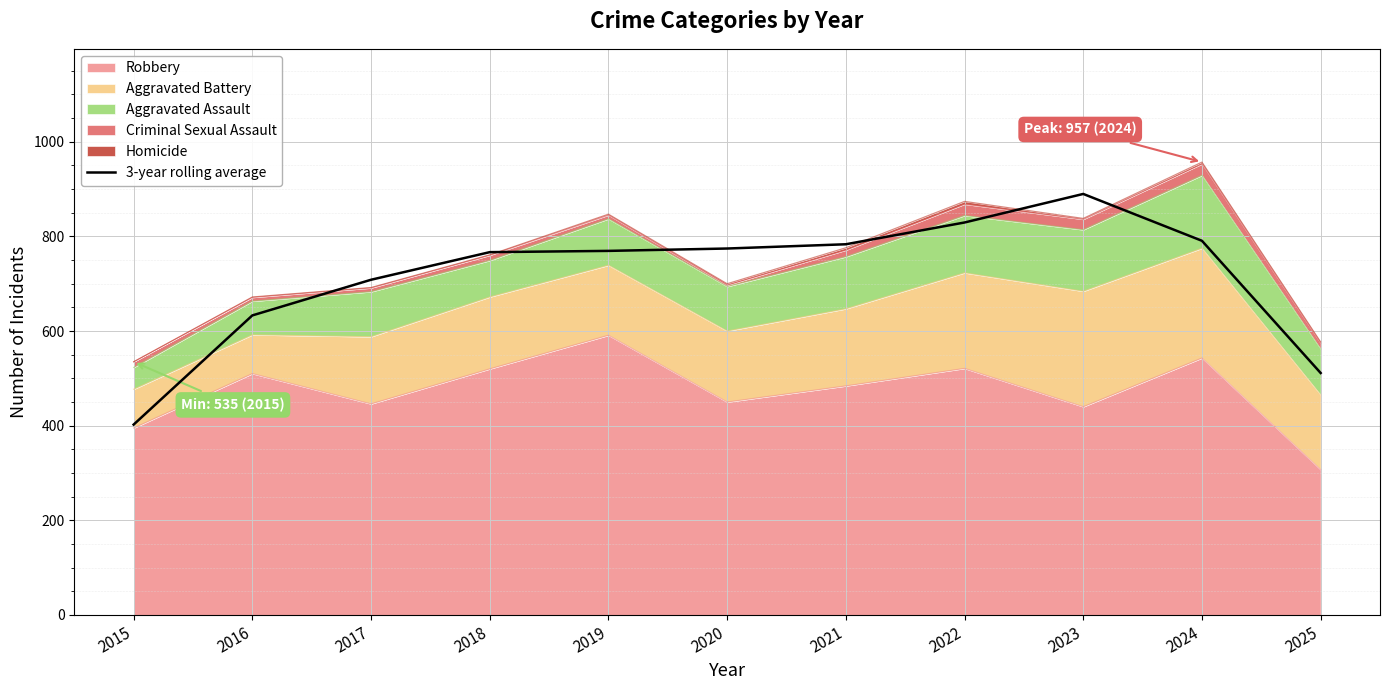

Which has a higher value, 2021 or 2017?

2021